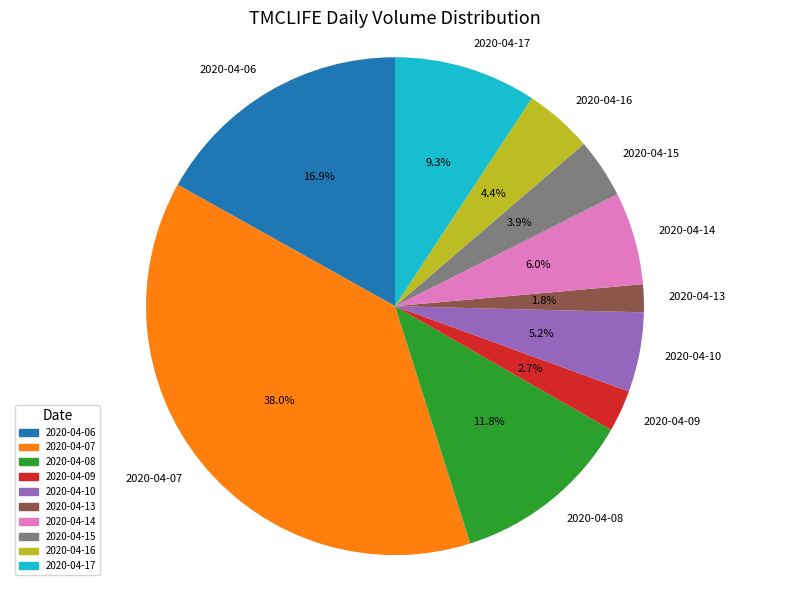

Which category has the biggest portion of the pie?

2020-04-07